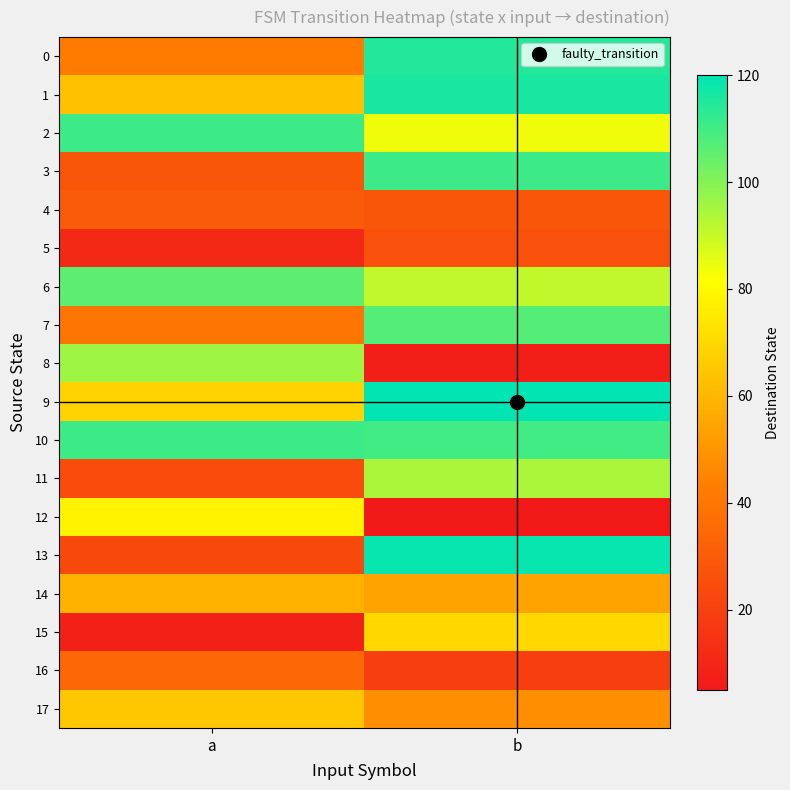

At which category is the sum across all series the highest?

b